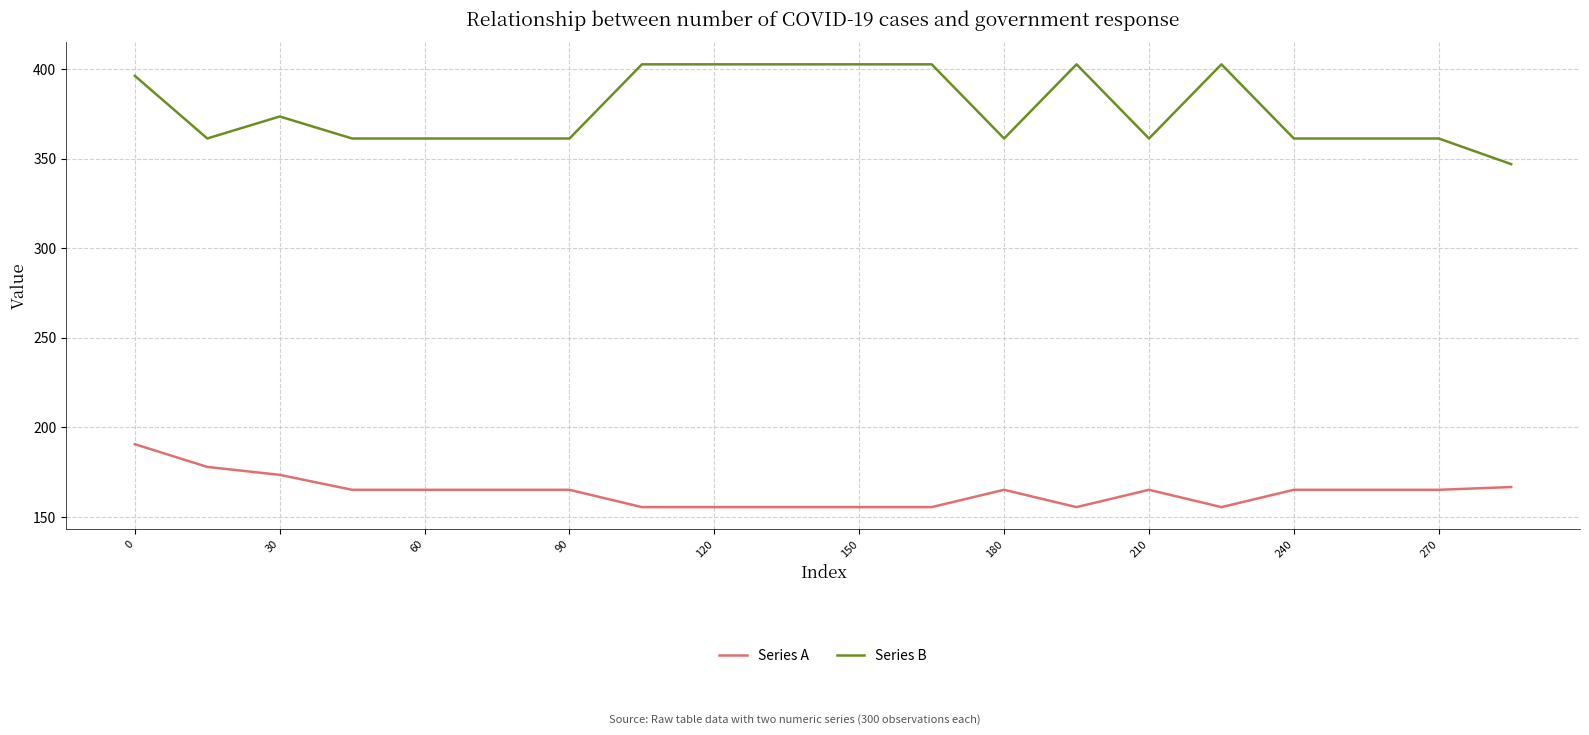

True or false: Series B and Series A cross at least once.

False